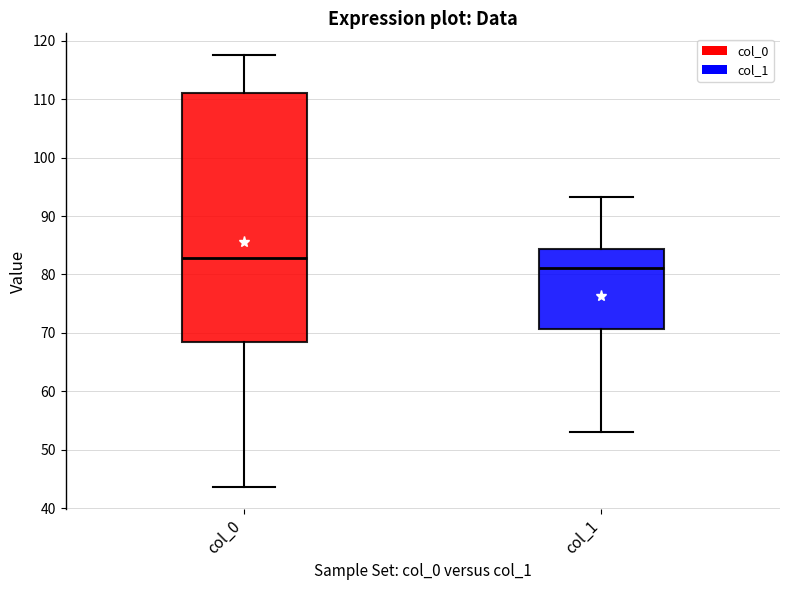

Which box has the lowest median line?

col_1